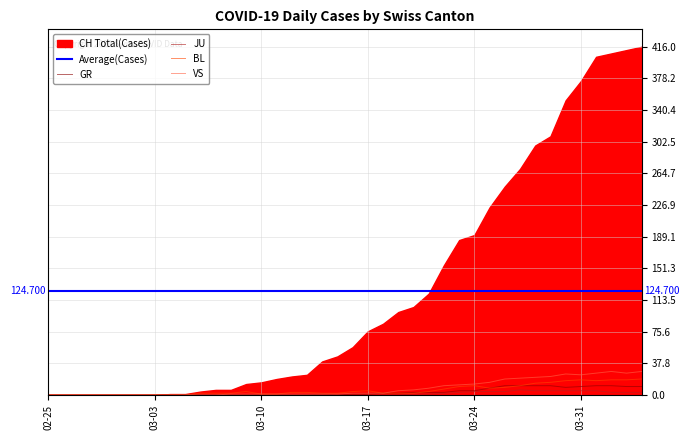

The value of BL at 32 is 9. True or false?

False